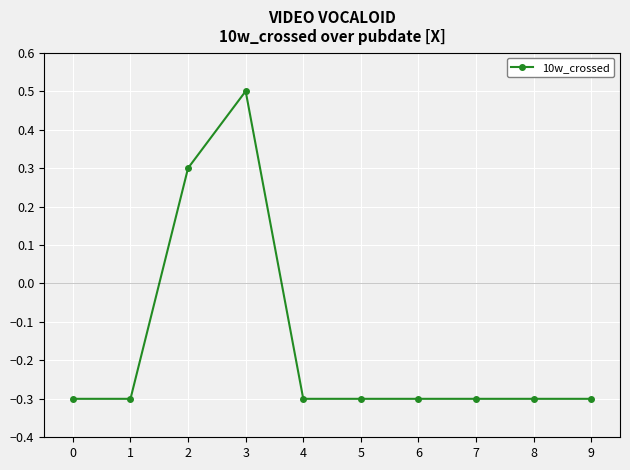

What is the difference between the second highest and second lowest values?

0.6